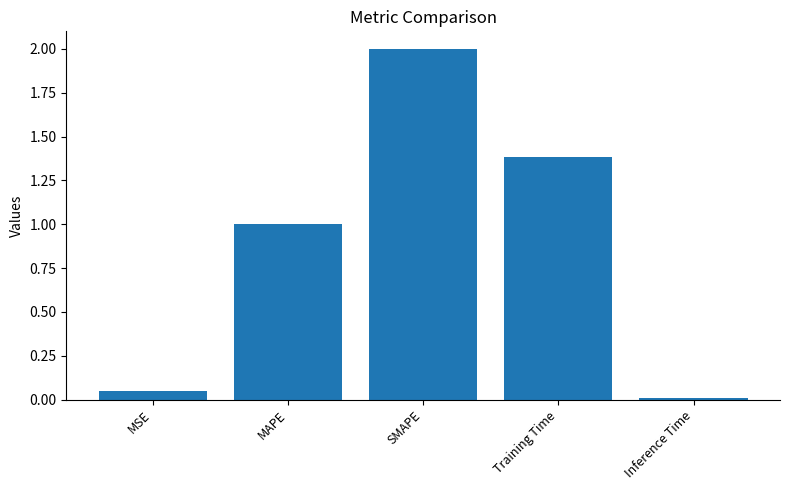

Are the bars horizontal?

No